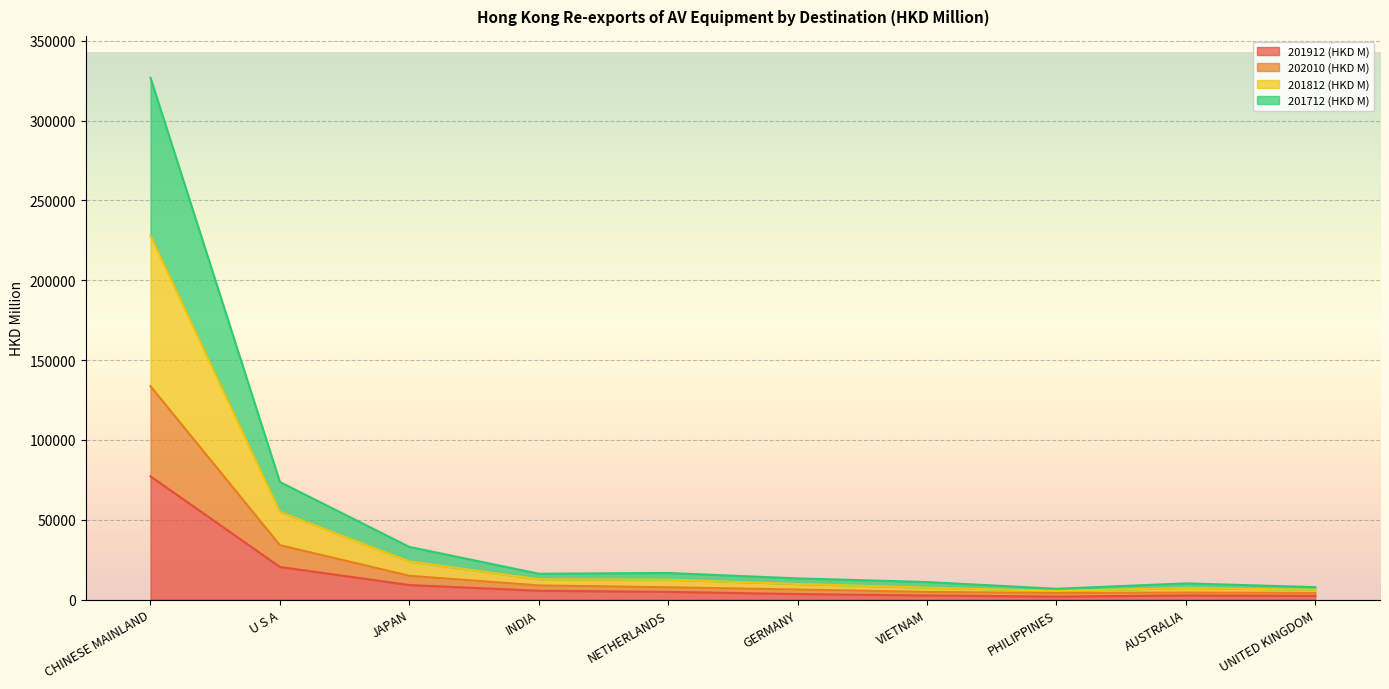

At which category is the sum across all series the highest?

CHINESE MAINLAND